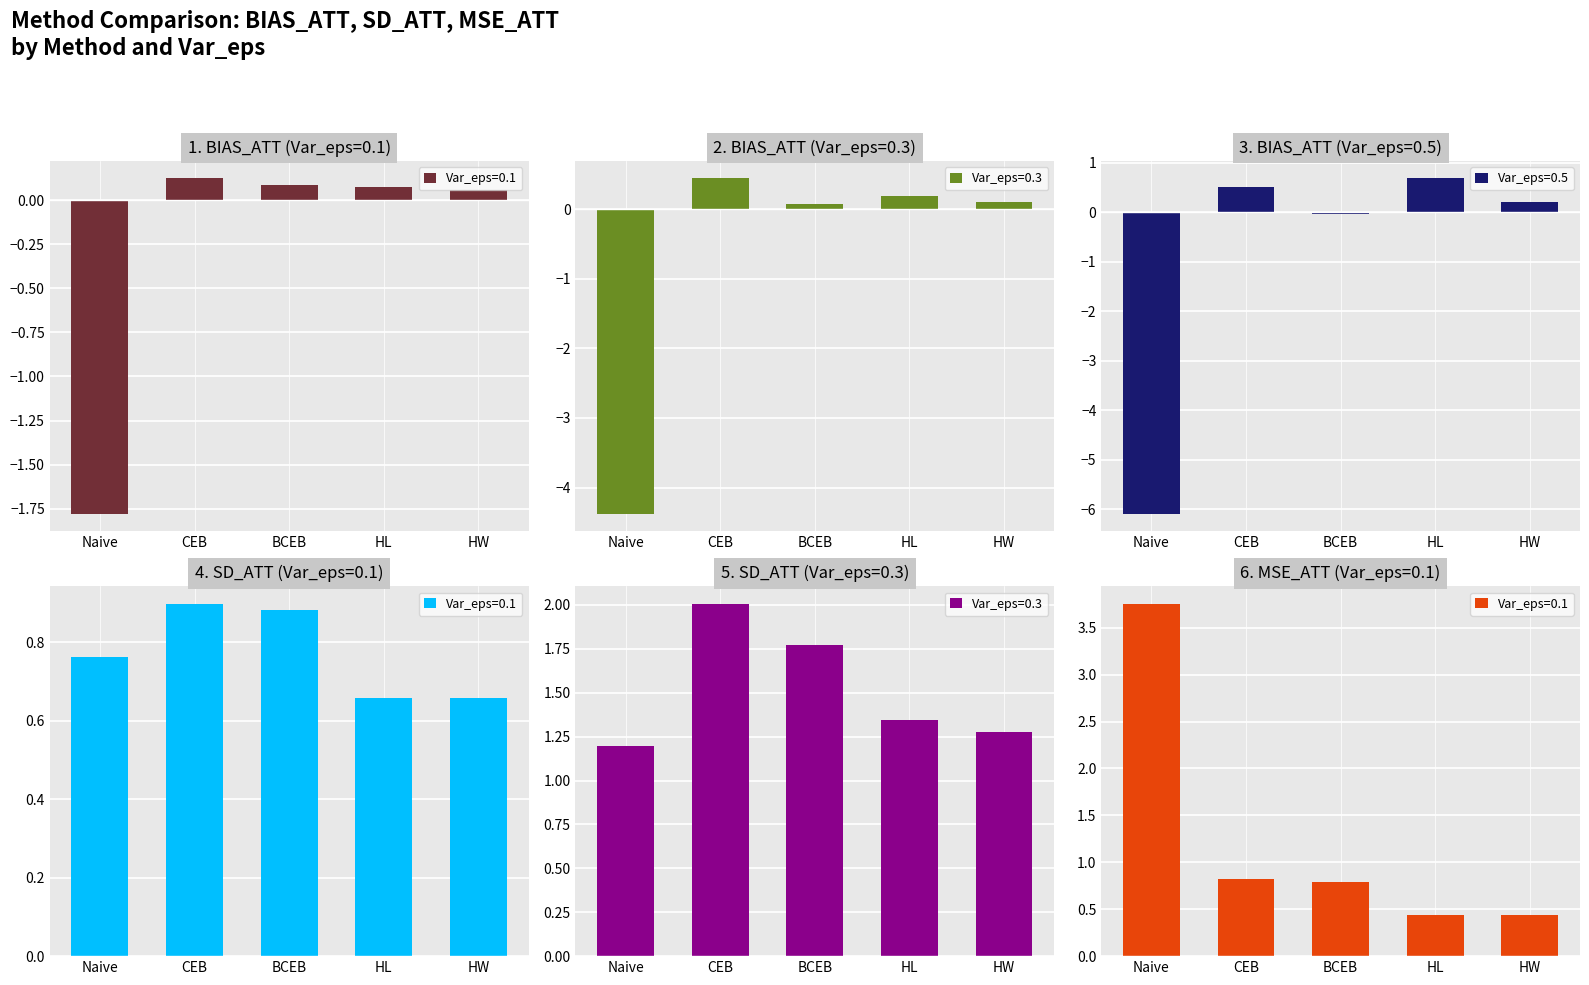

What is the sum of the Var_eps=0.1 values at HL and BCEB?

0.2